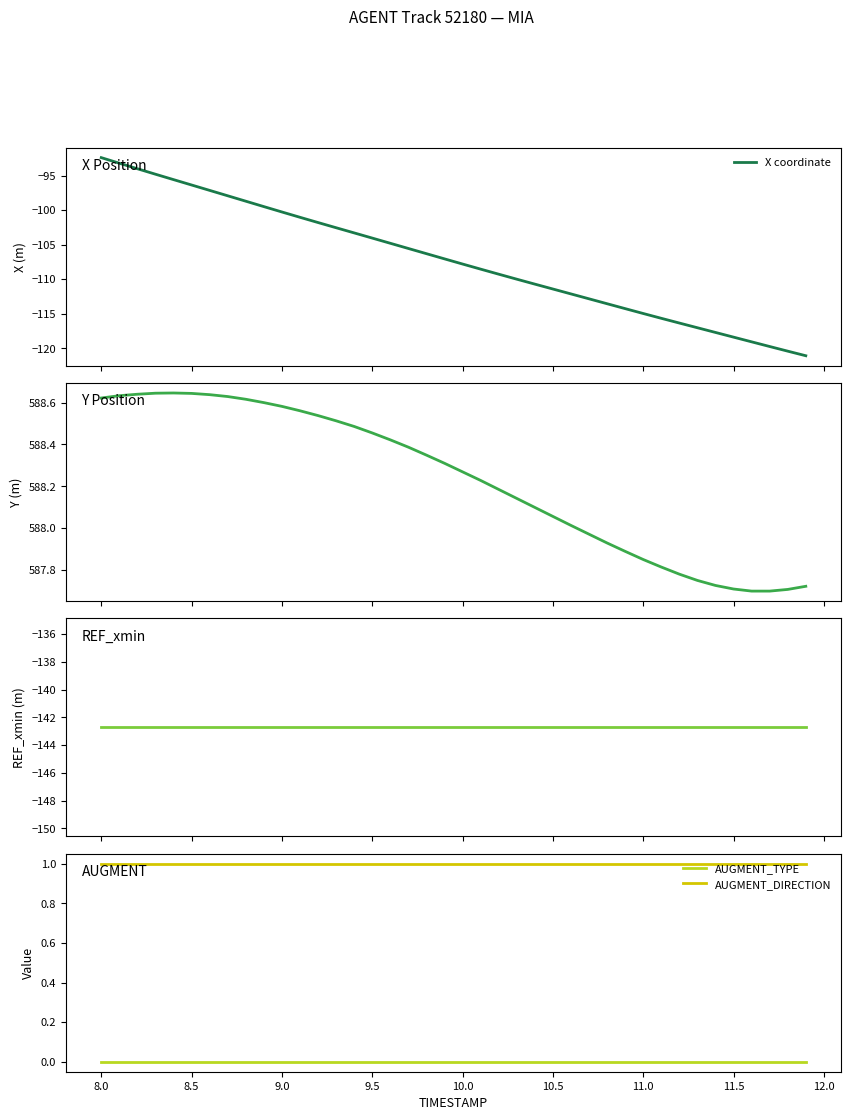

True or false: AUGMENT_TYPE and AUGMENT_DIRECTION cross at least once.

False